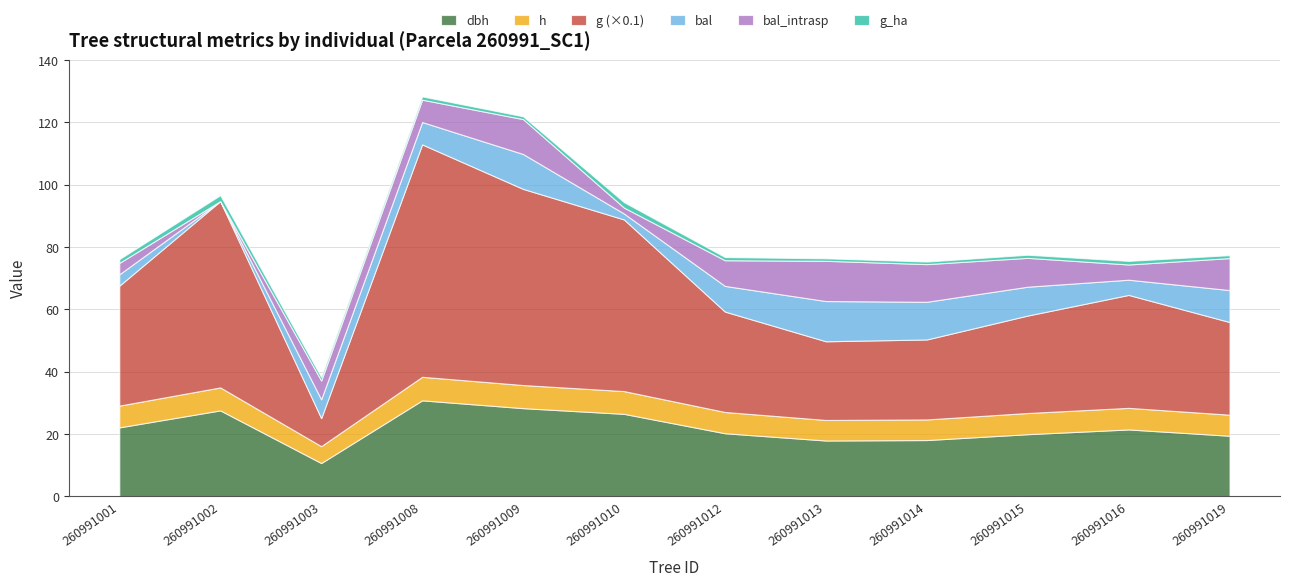

How many interior local peaks does the g_ha series have?

3